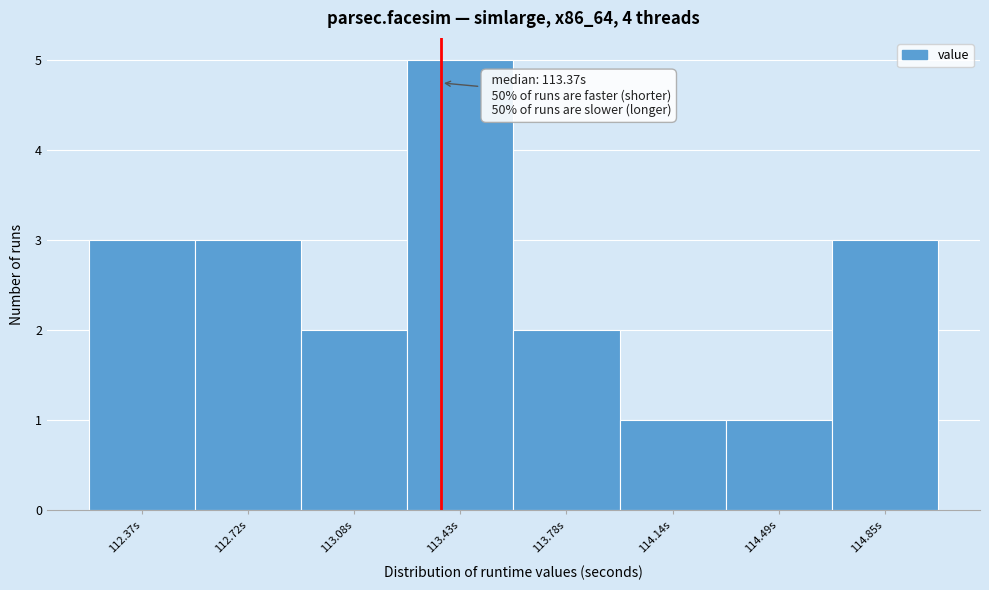

Over which range of the x-axis is the bar tallest?

113.25 to 113.60